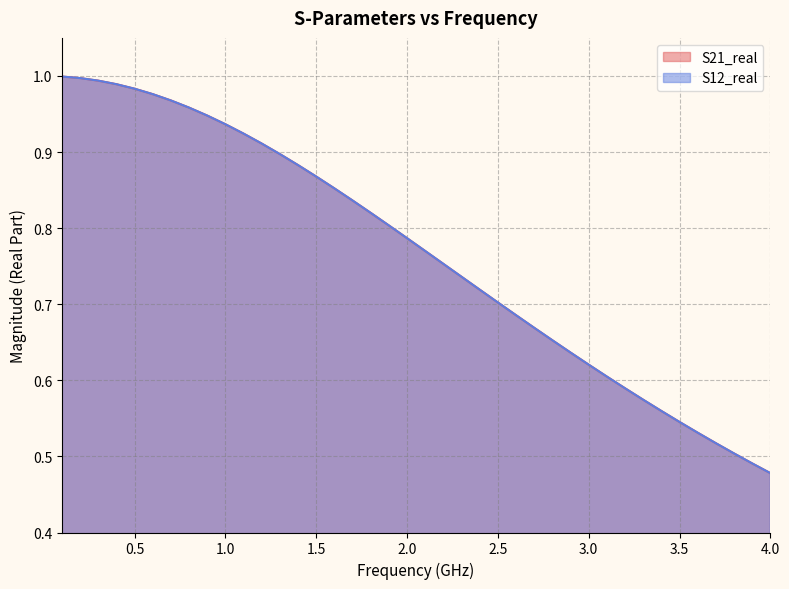

What is the sum of all S12_real values?

30.7